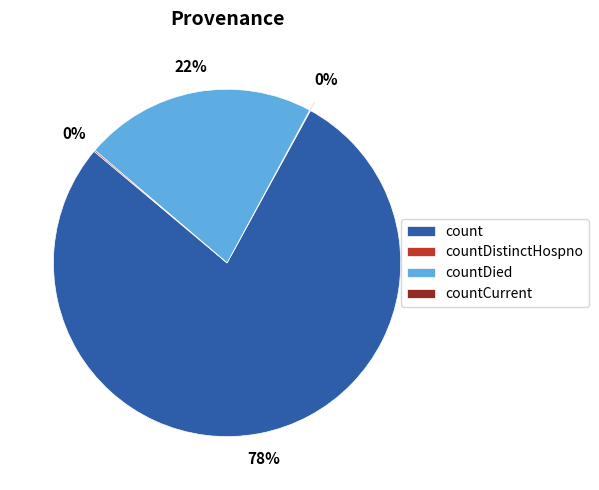

To the nearest percent, what is the average slice percentage?

25%